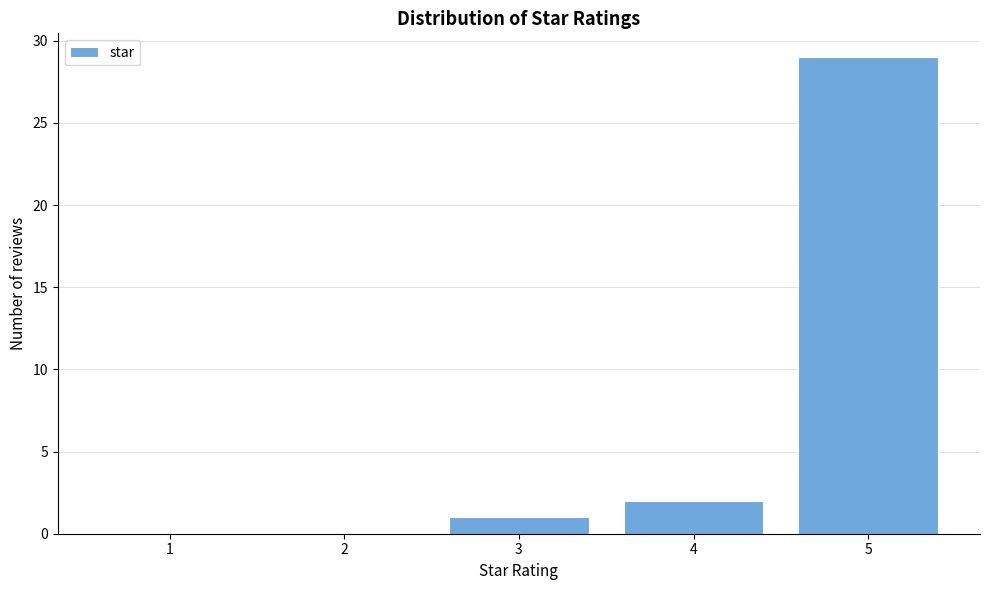

Reading left to right, transcribe all the data shown in this chart.

1=0	2=0	3=1	4=2	5=29